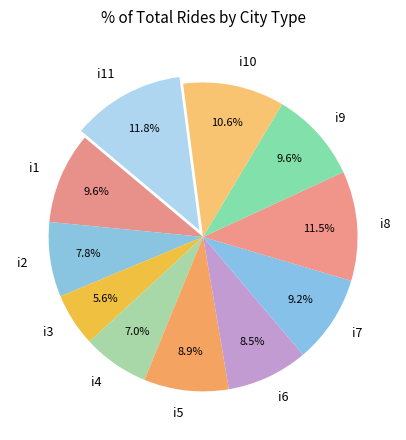

To the nearest percent, what is the difference between the largest and smallest slice percentages?

6%